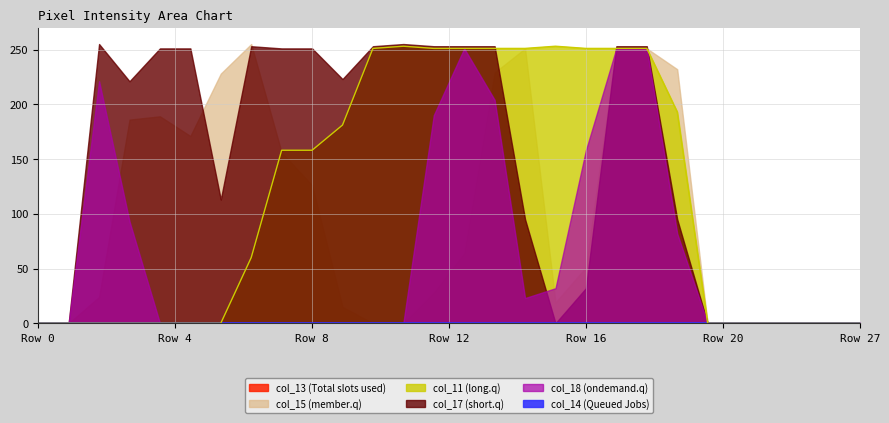

Between 4 and 20, which is larger?

4